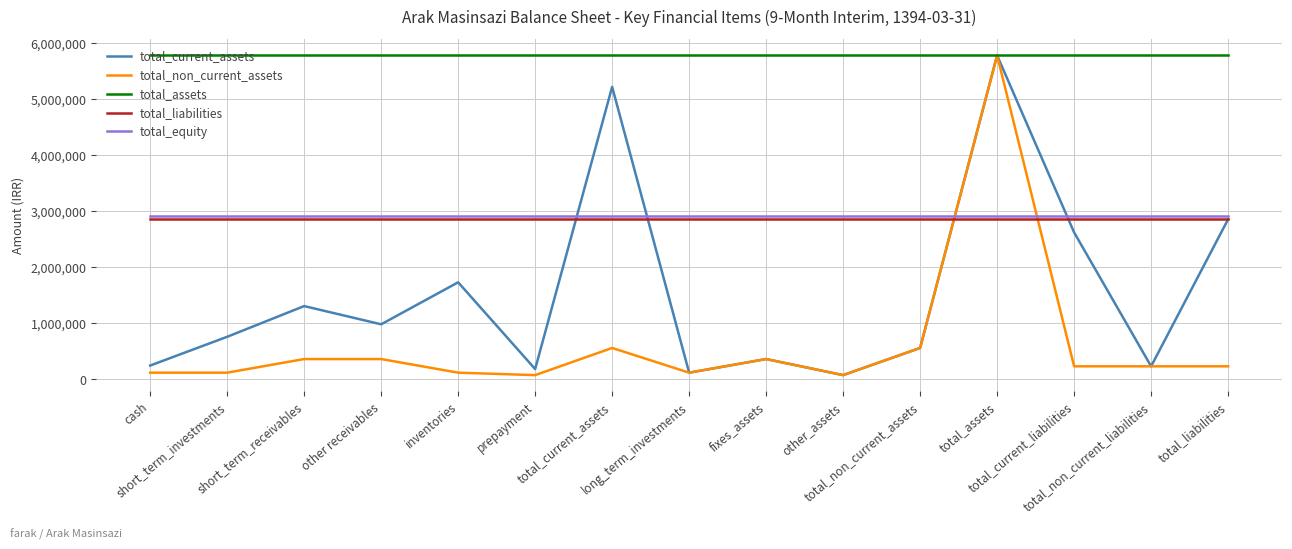

What is the label of the 6th point from the left?

prepayment